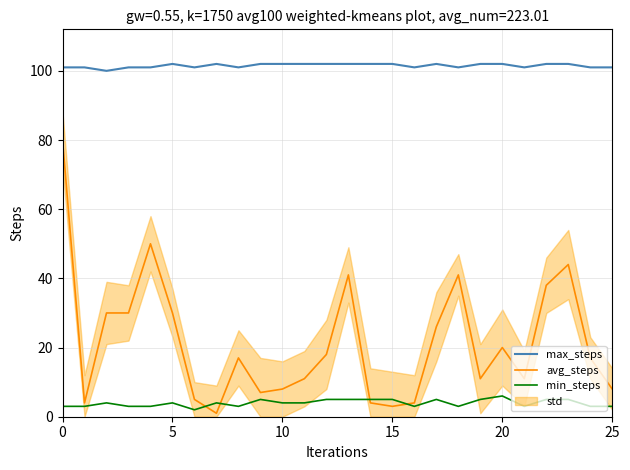

True or false: max_steps and min_steps intersect in this chart.

False